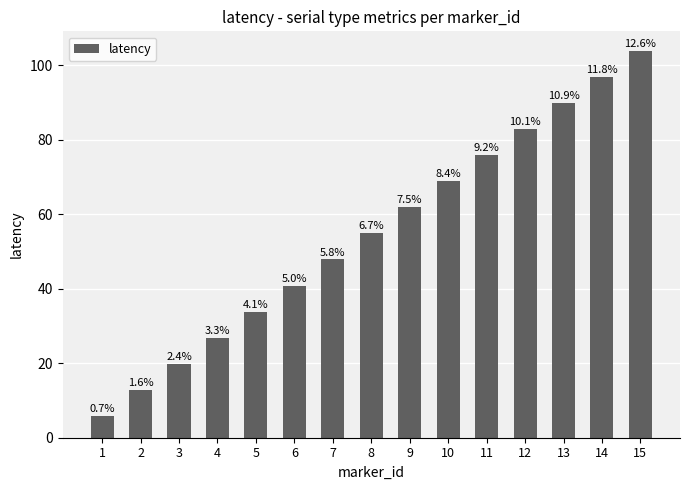

Does the chart contain any negative values?

No